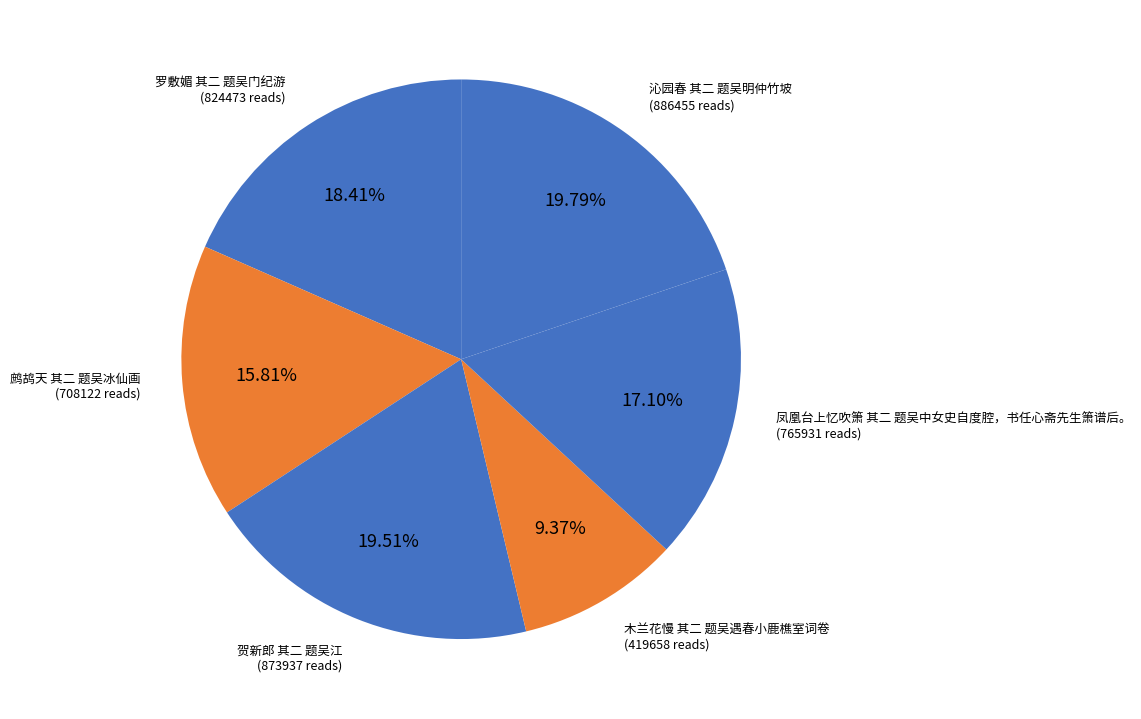

How many slices are in this pie chart?

6